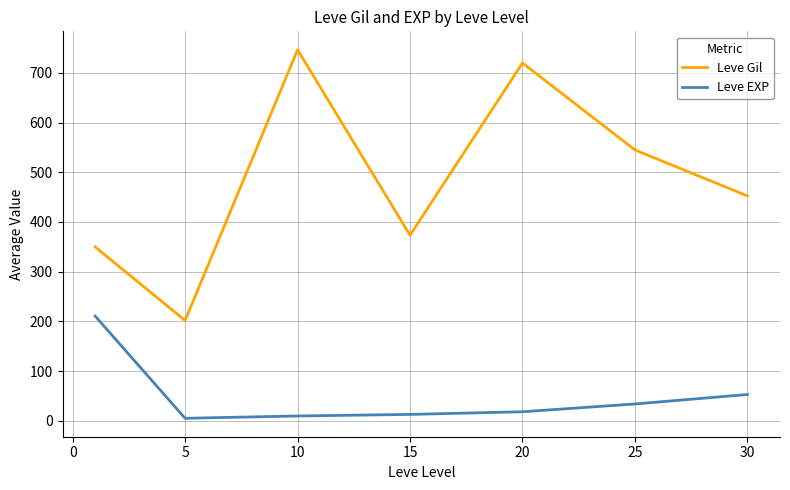

Is this an area chart (filled region under the line)?

No